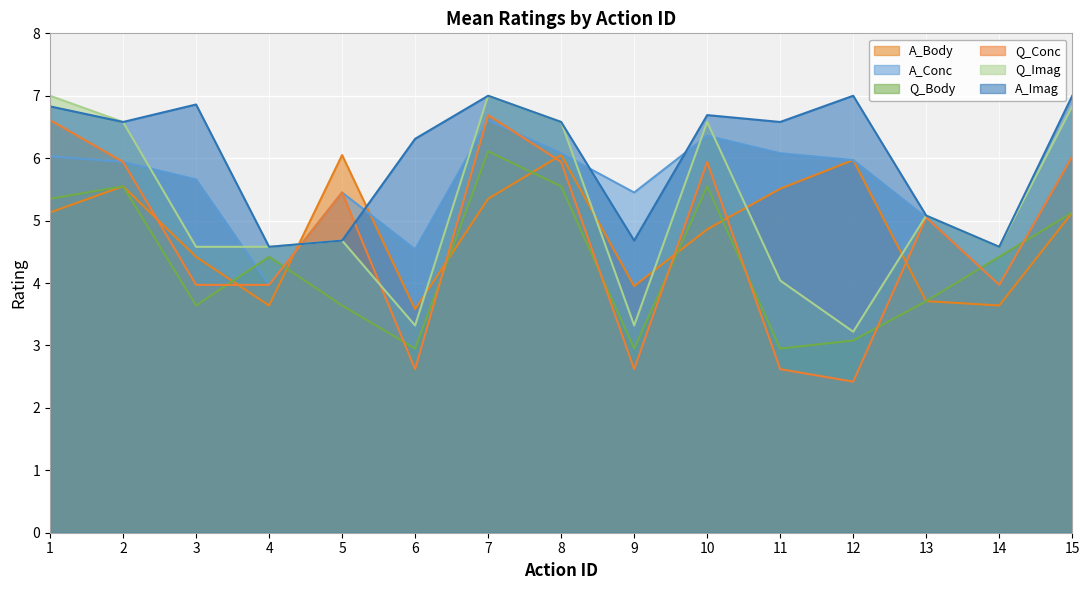

True or false: Q_Body and Q_Imag cross at least once.

False